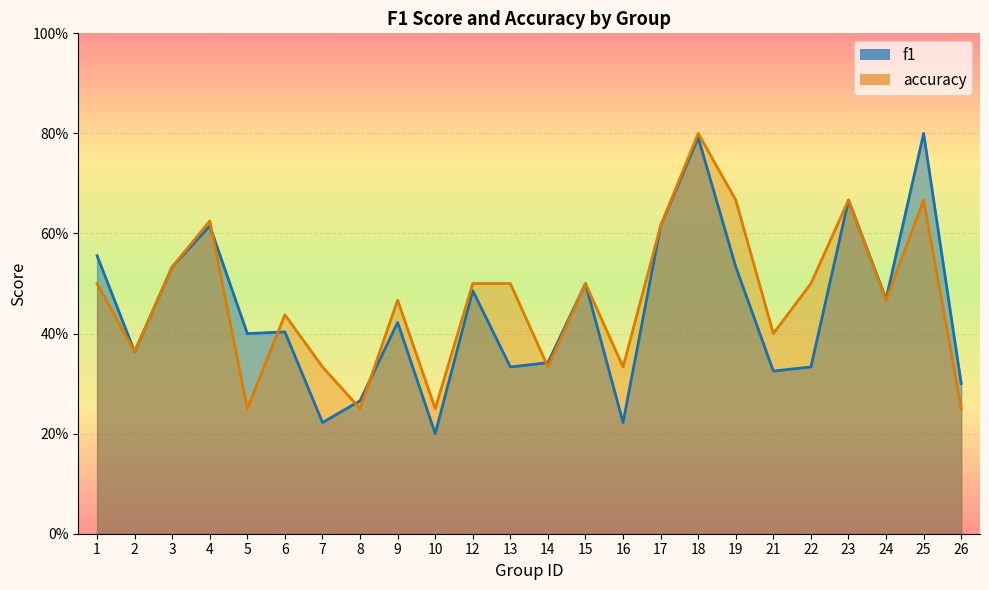

Between 19 and 23, which is larger?

23